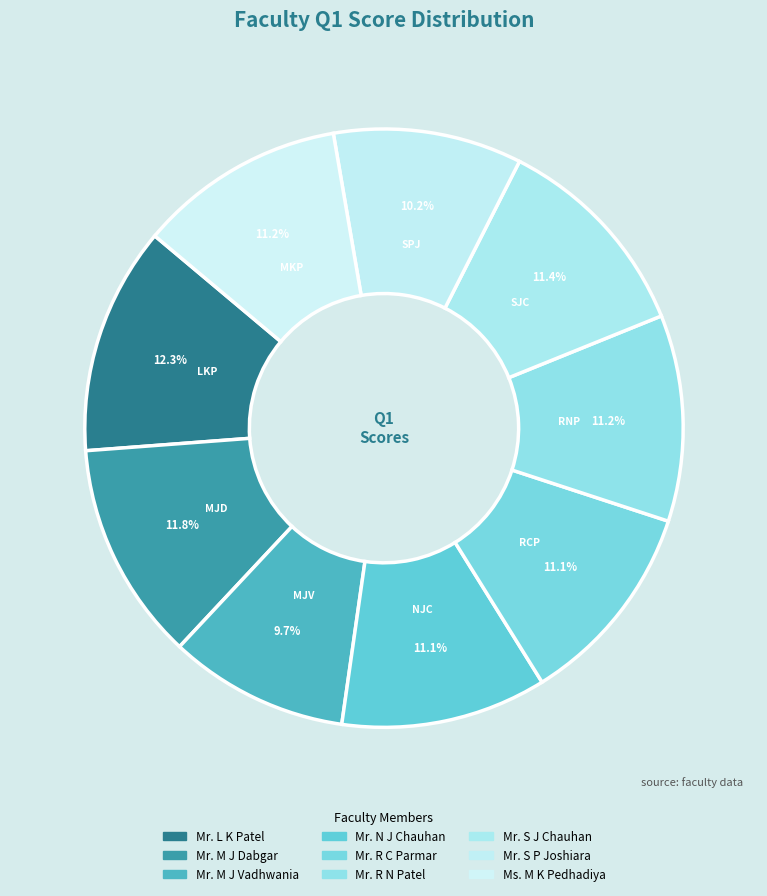

Which slice is the smallest?

Mr. M J Vadhwania